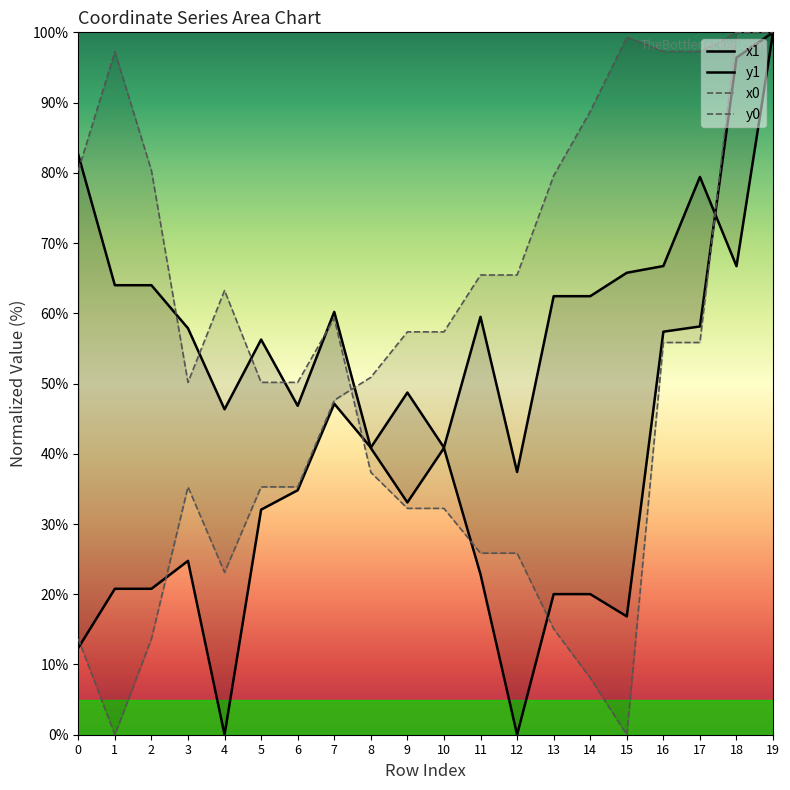

Is the value of x0 at 16 greater than the value of x1 at 16?

Yes